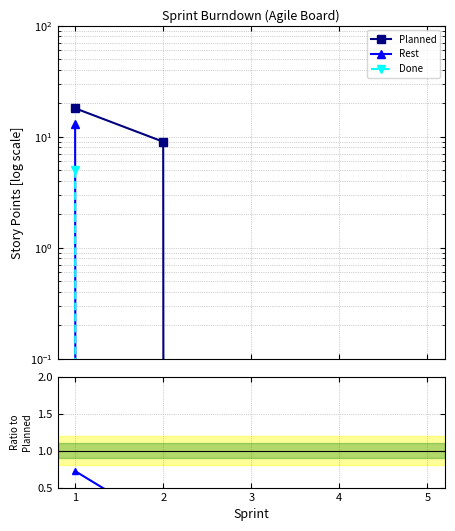

The value of Rest at 1 is 0.7. True or false?

True